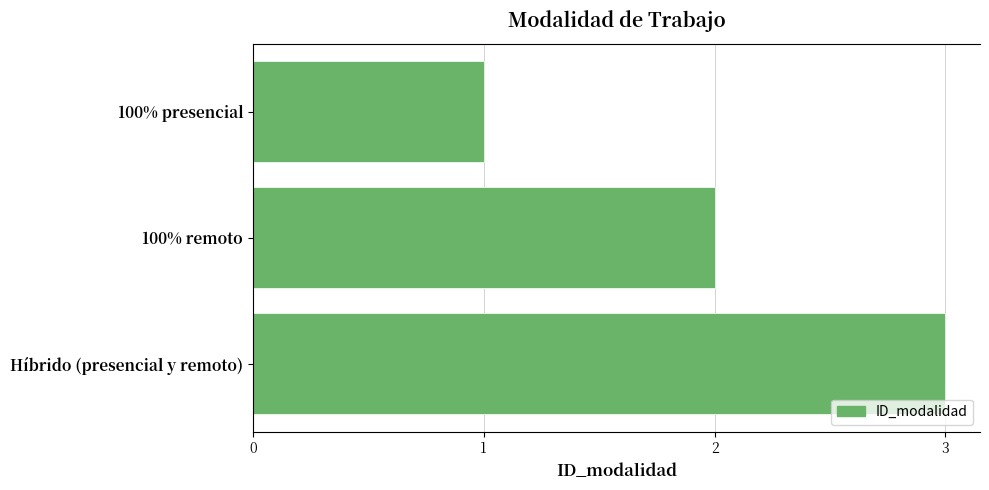

Between 100% presencial and Híbrido (presencial y remoto), which is larger?

Híbrido (presencial y remoto)